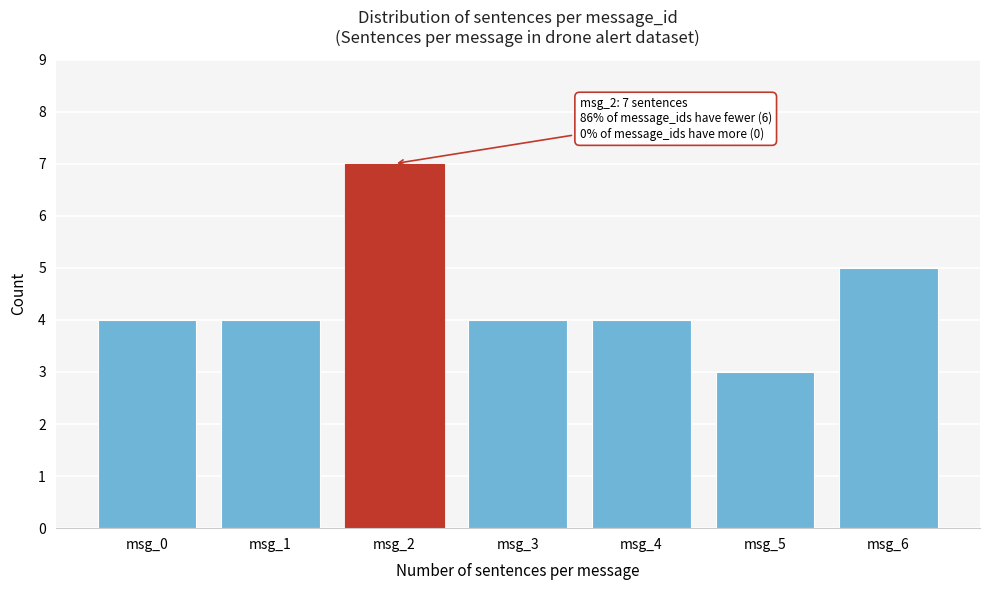

Reading left to right, what are all the values shown in this chart?

msg_0=4	msg_1=4	msg_2=7	msg_3=4	msg_4=4	msg_5=3	msg_6=5